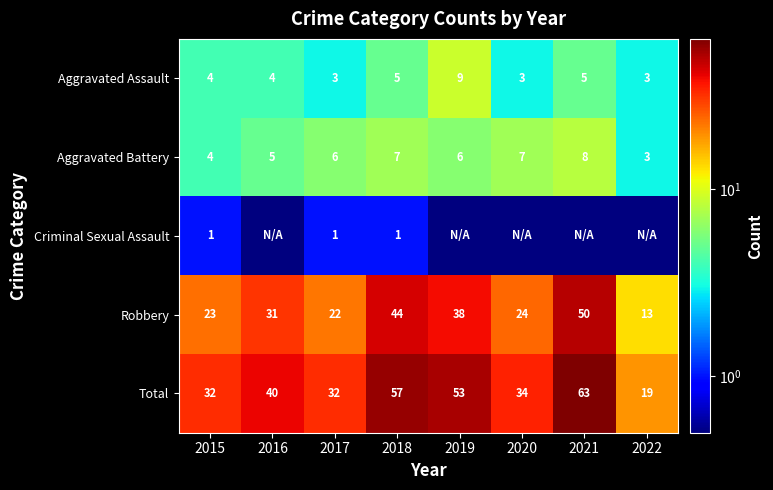

Is it true that Total equals 53.0 at 2019?

True